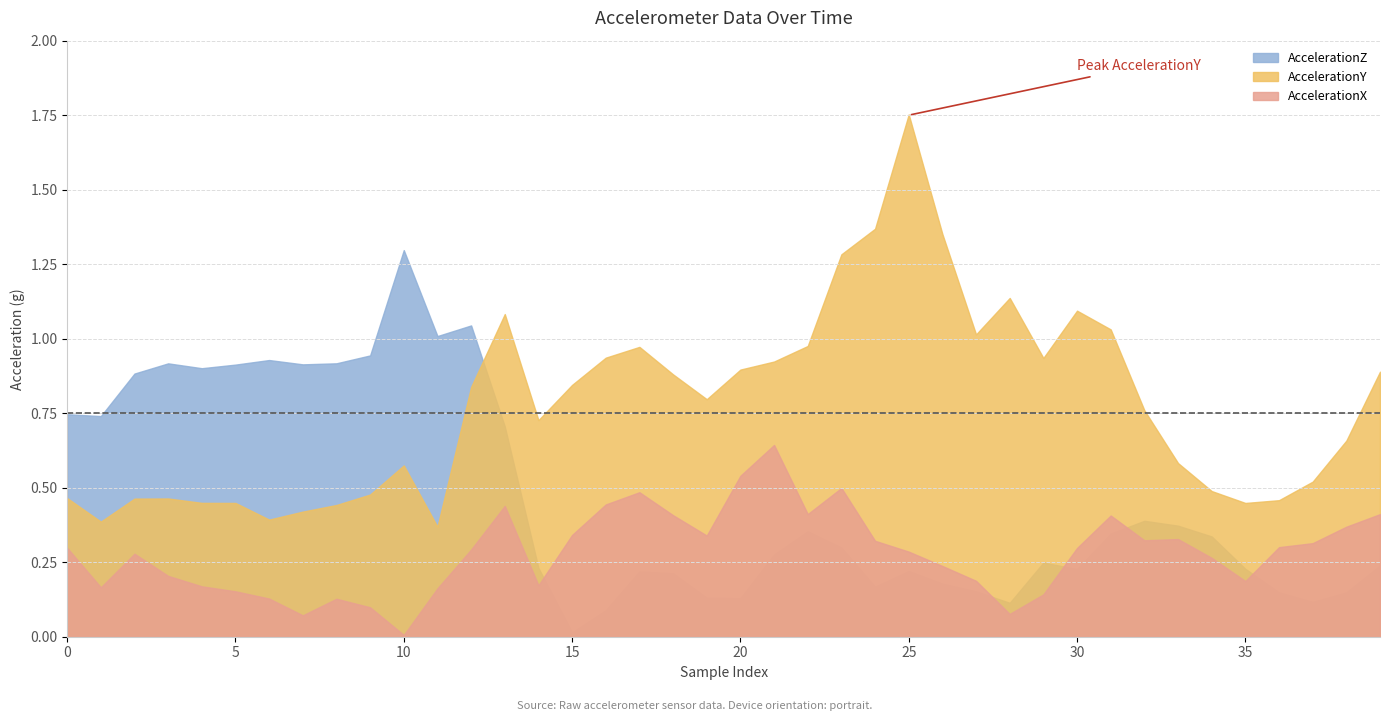

True or false: AccelerationZ and AccelerationX cross at least once.

True